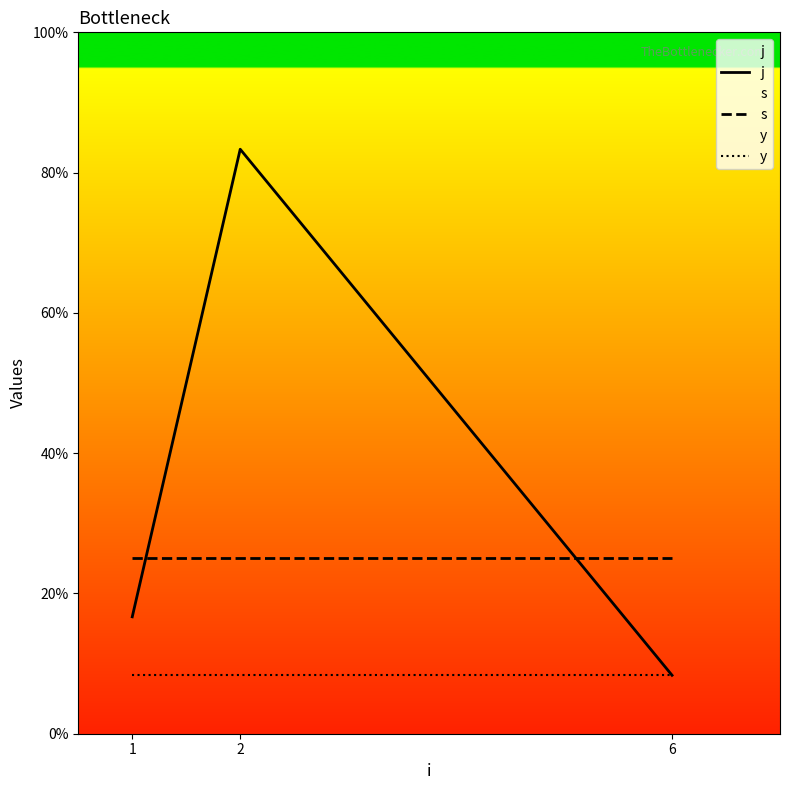

At which category does the chart reach its peak across all series?

2